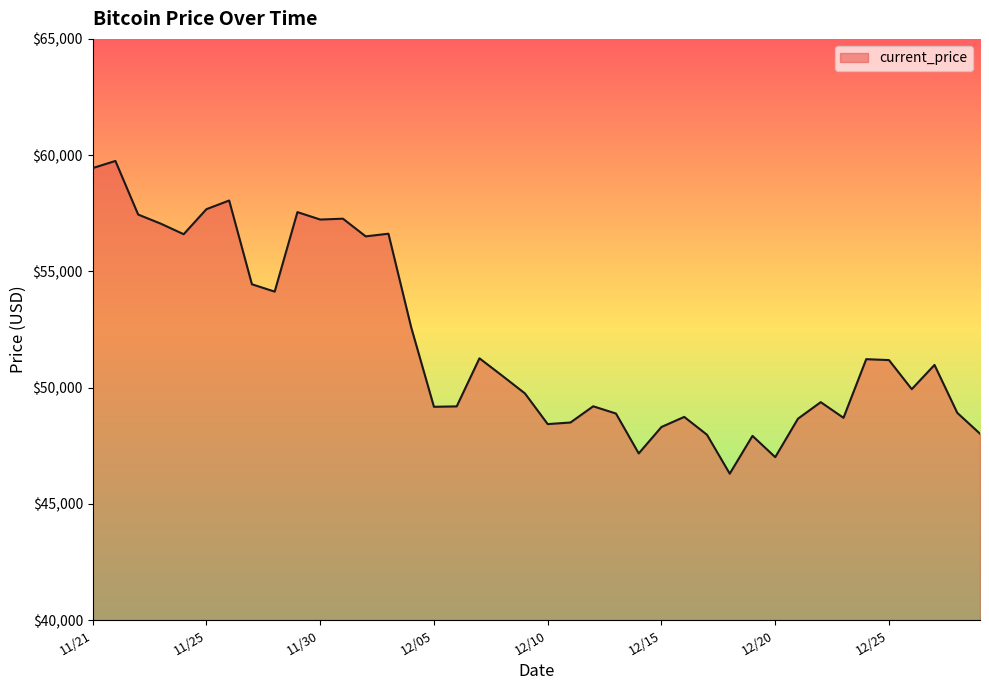

What is the difference between the maximum and minimum values?

13453